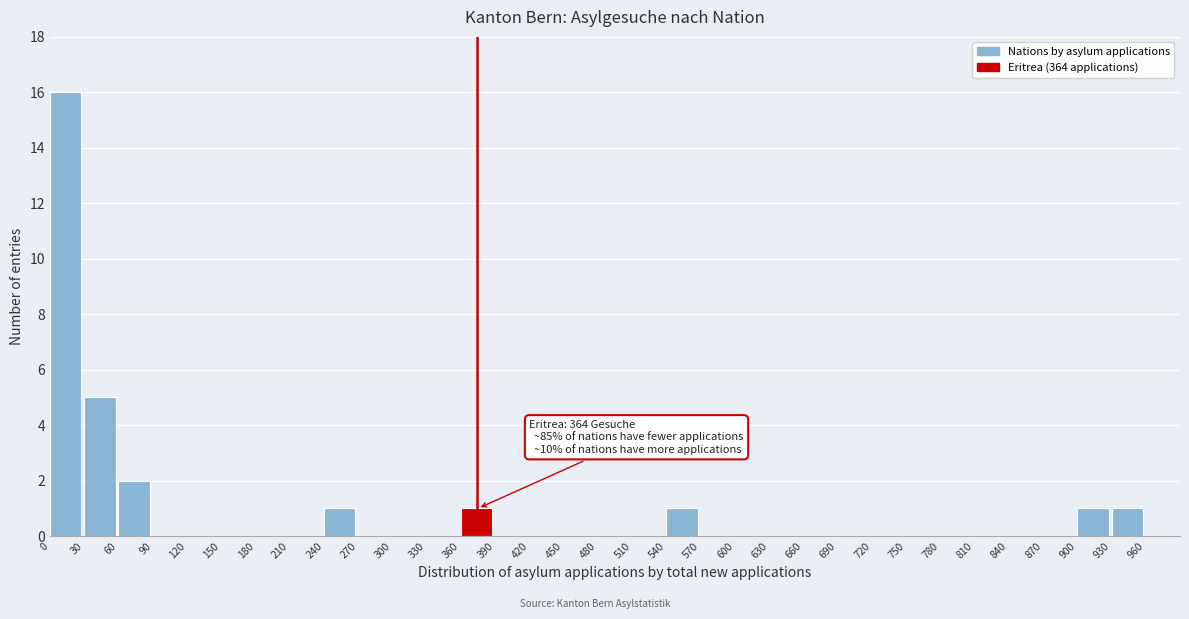

Over which range of the x-axis is the bar tallest?

0 to 30